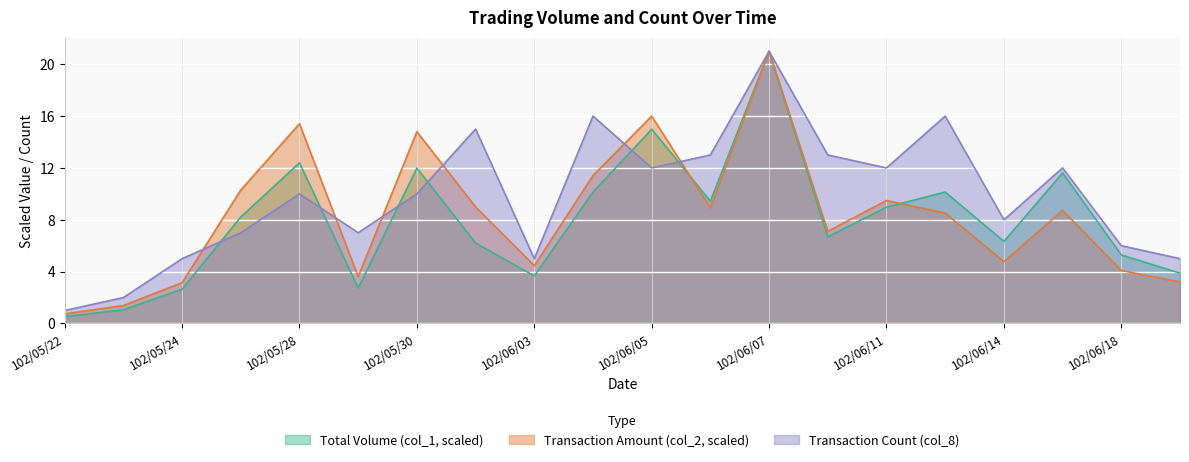

At which label does Transaction Amount (col_2, scaled) reach its peak?

102/06/07